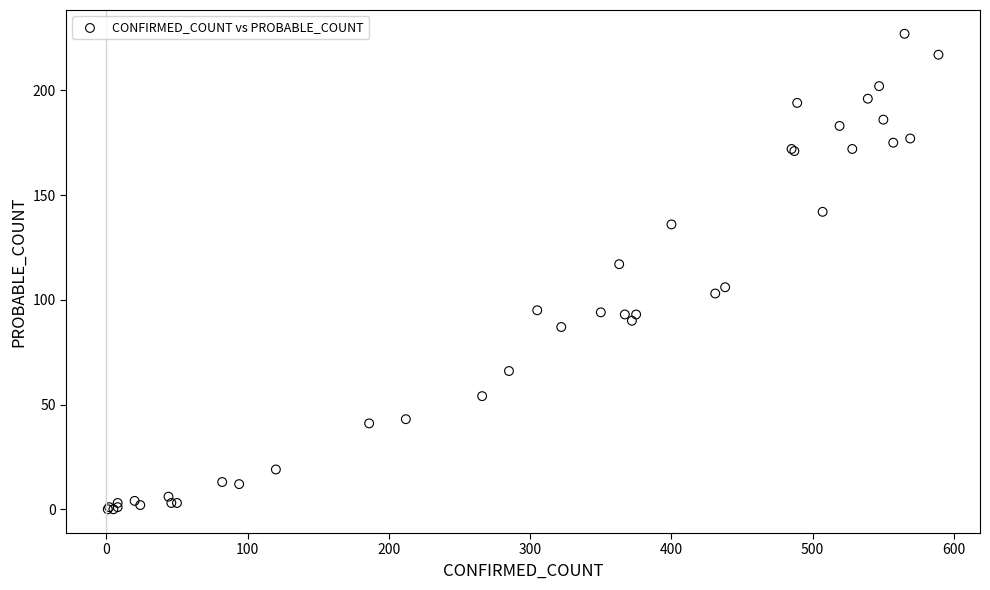

What Y value in the scatter plot is closest to 113?

117